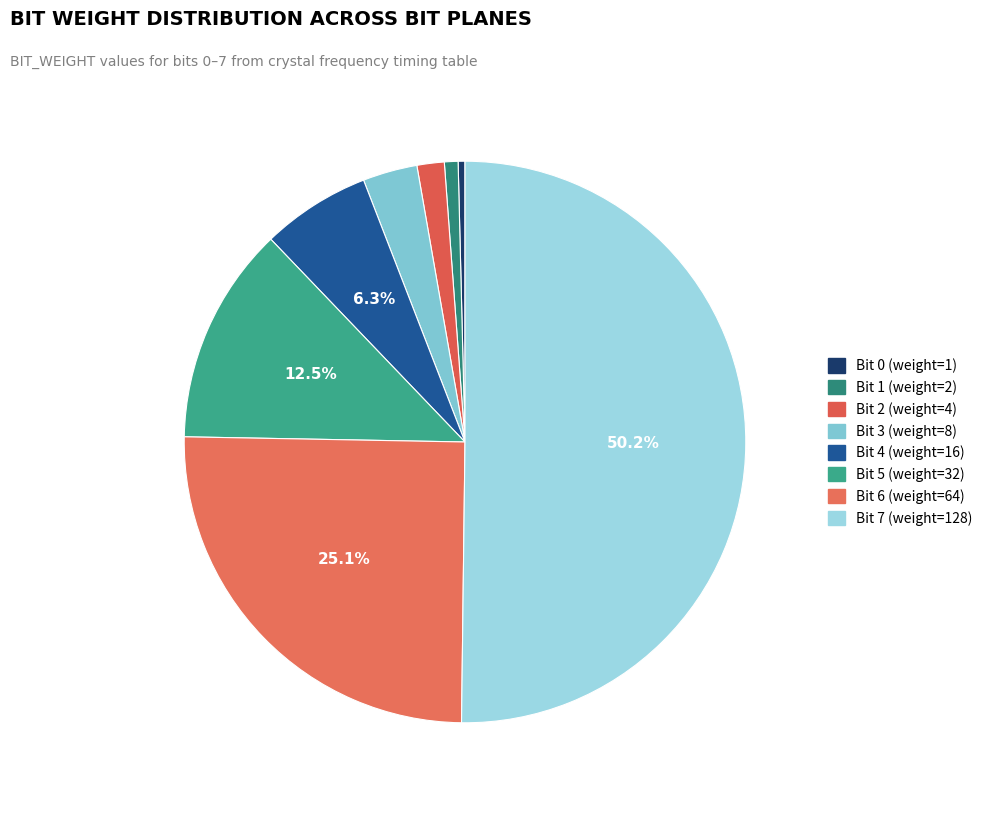

What is the largest slice in the pie chart?

Bit 7 (weight=128)